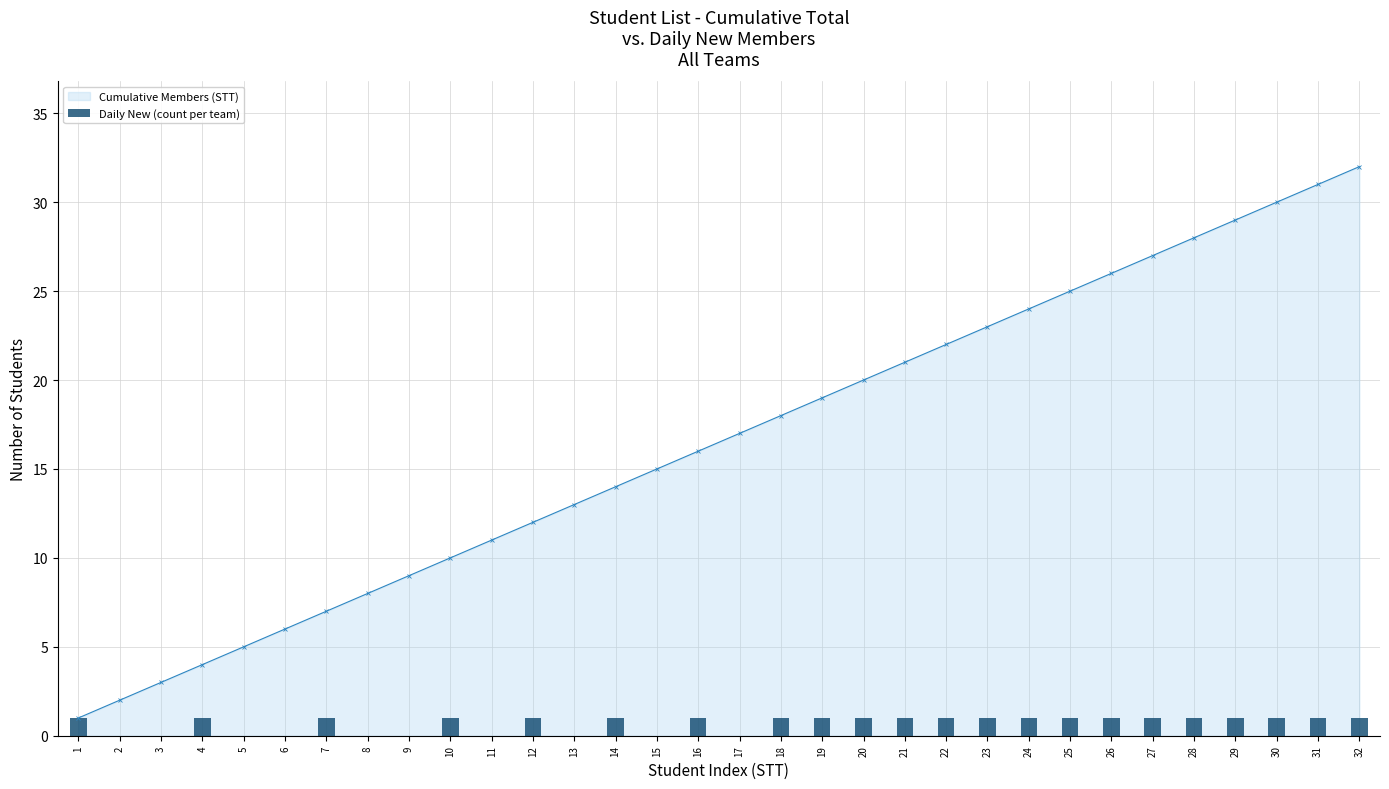

Between 6 and 8, which series saw the biggest shift?

Cumulative Members (STT)